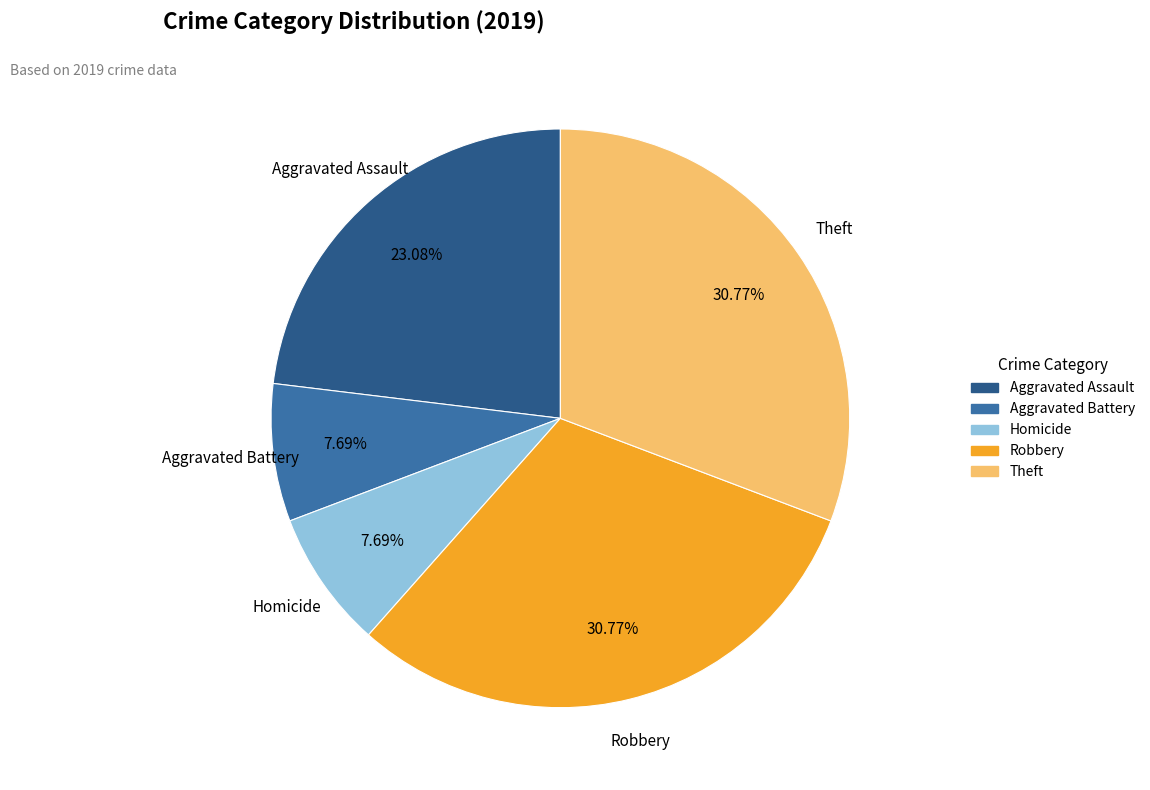

Does any single category account for the majority?

No